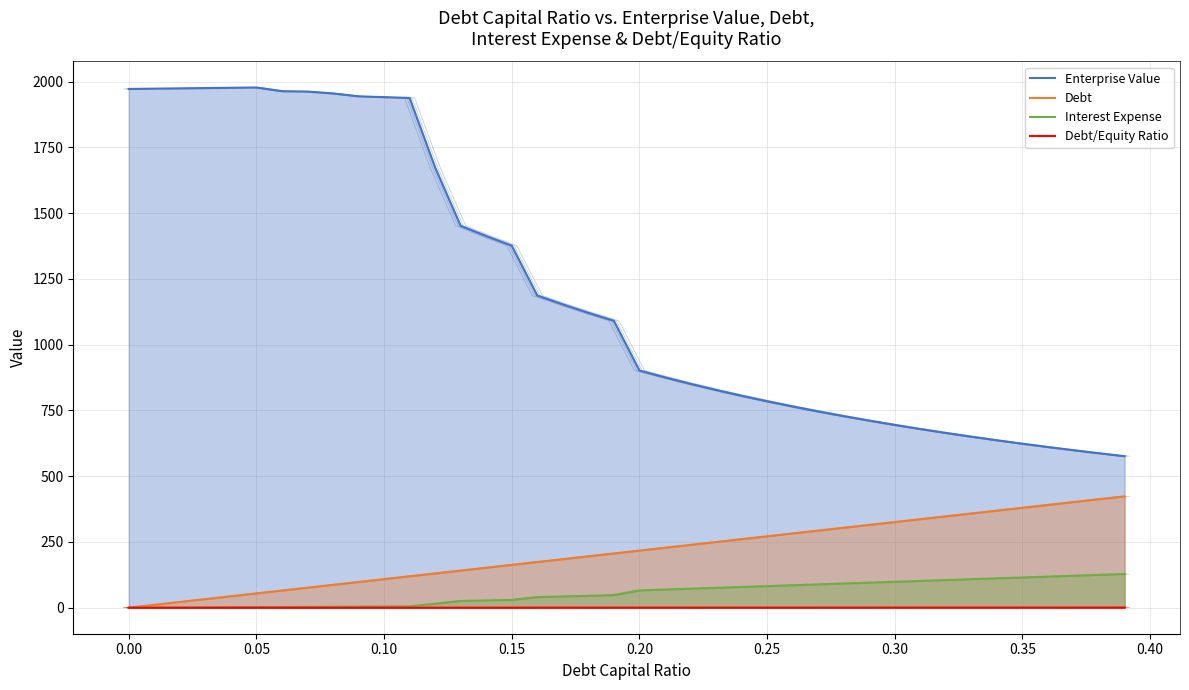

What is the average value of the Debt/Equity Ratio series?

0.3